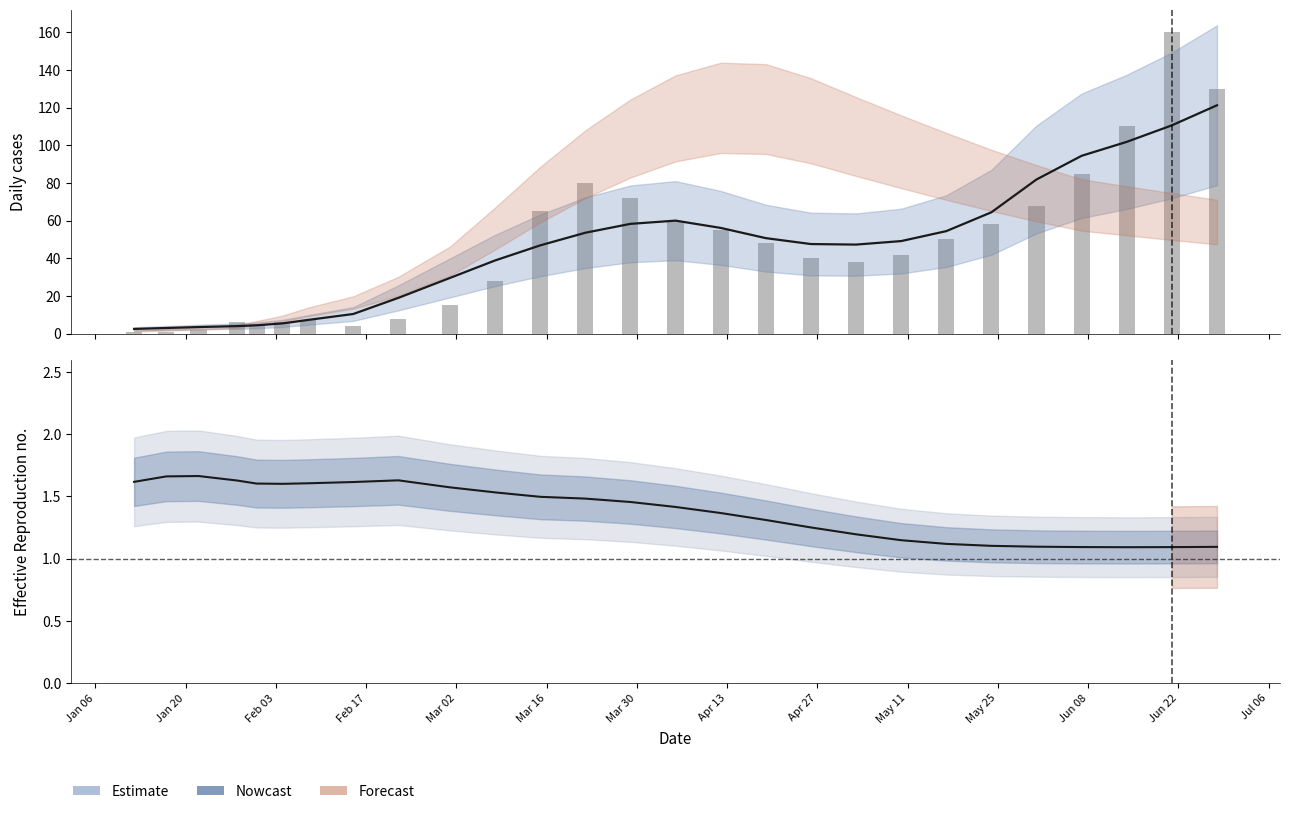

At which label does NewConfirmed (bar) reach its minimum?

Jan 06